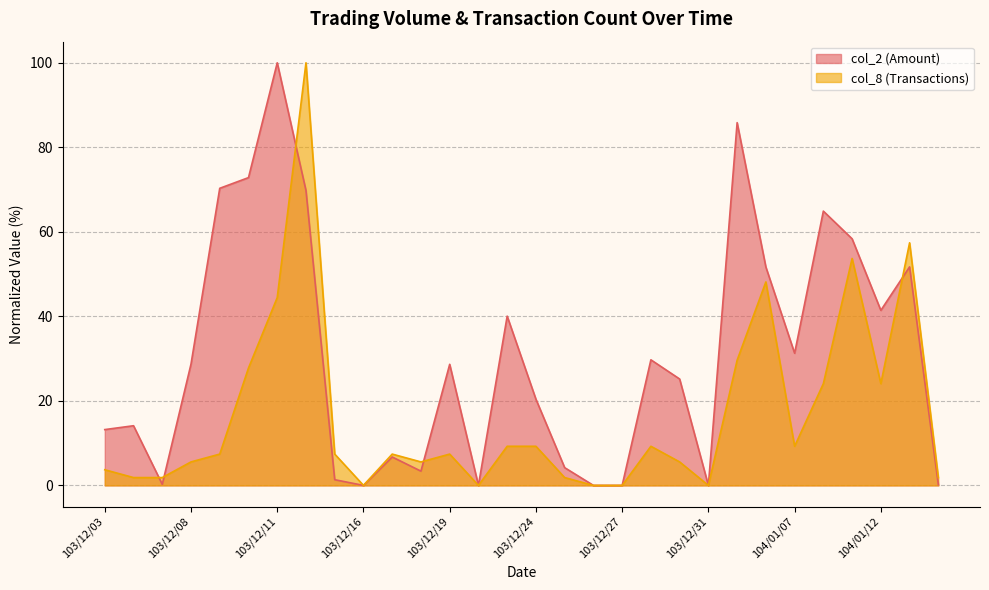

Where is col_8 nearest to the value 50?

104/01/06